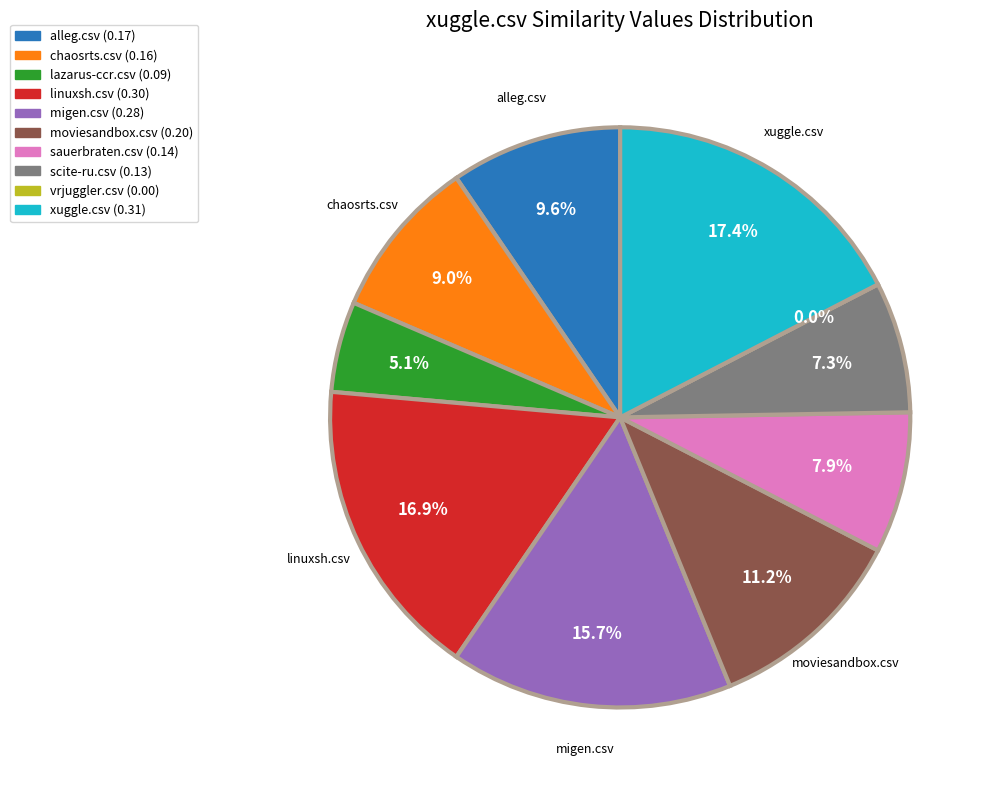

What portion of the pie excludes vrjuggler.csv?

100.0%